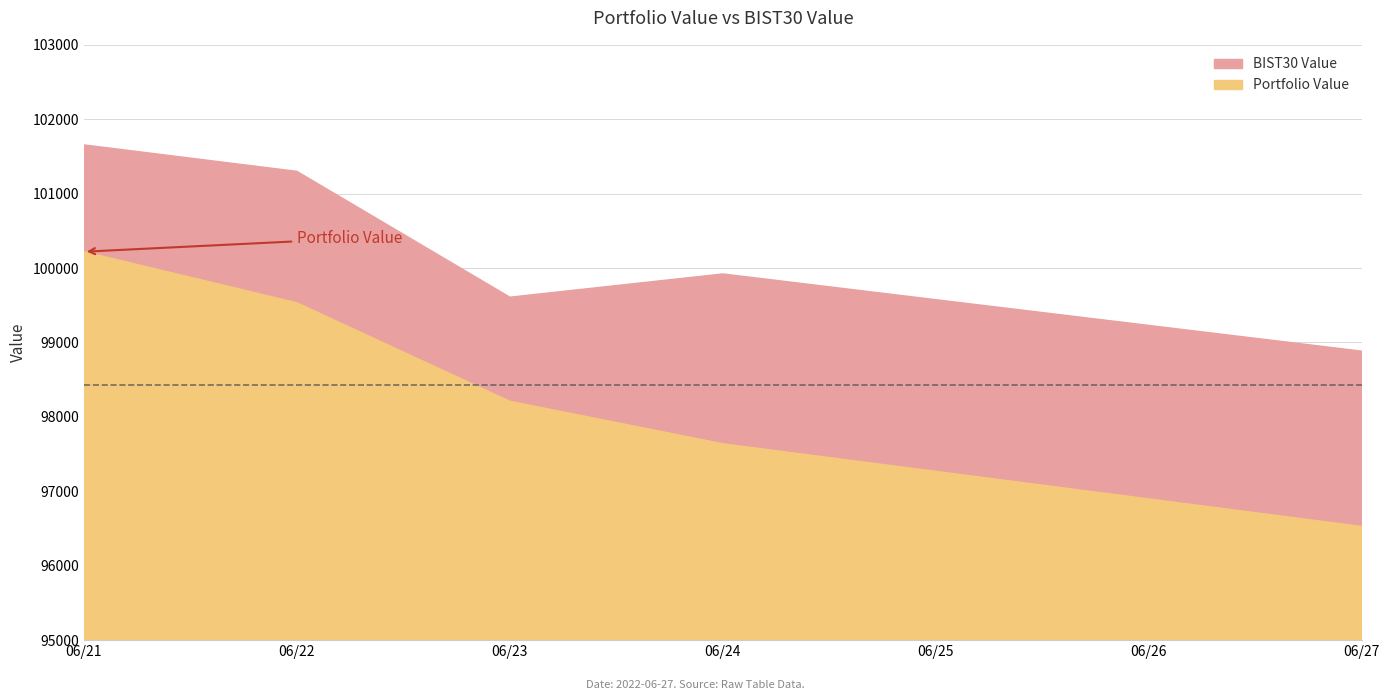

How many lines are shown in the chart?

2